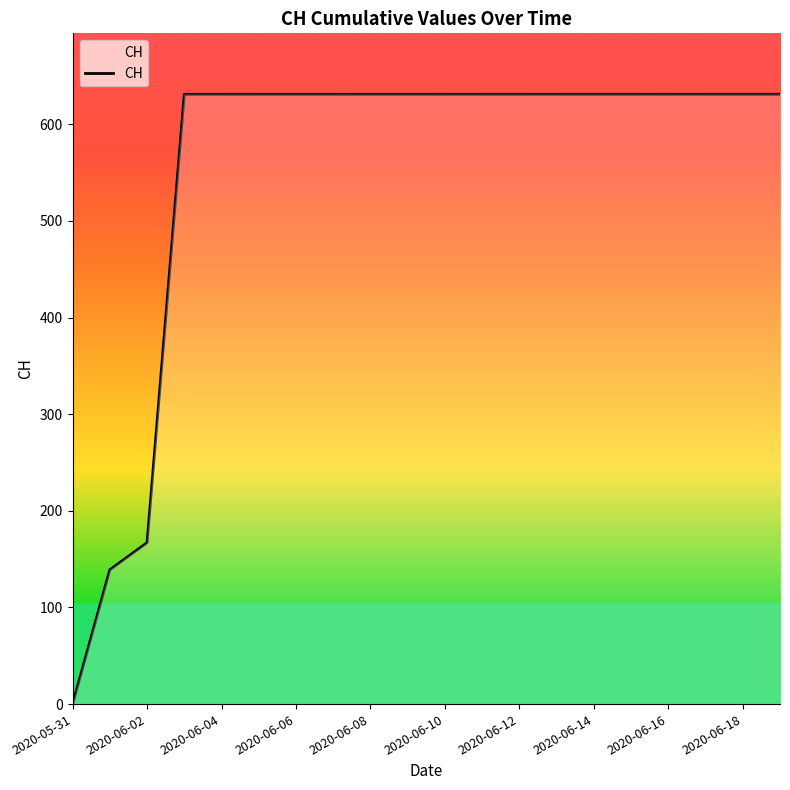

What is the difference between the maximum and minimum values?

631